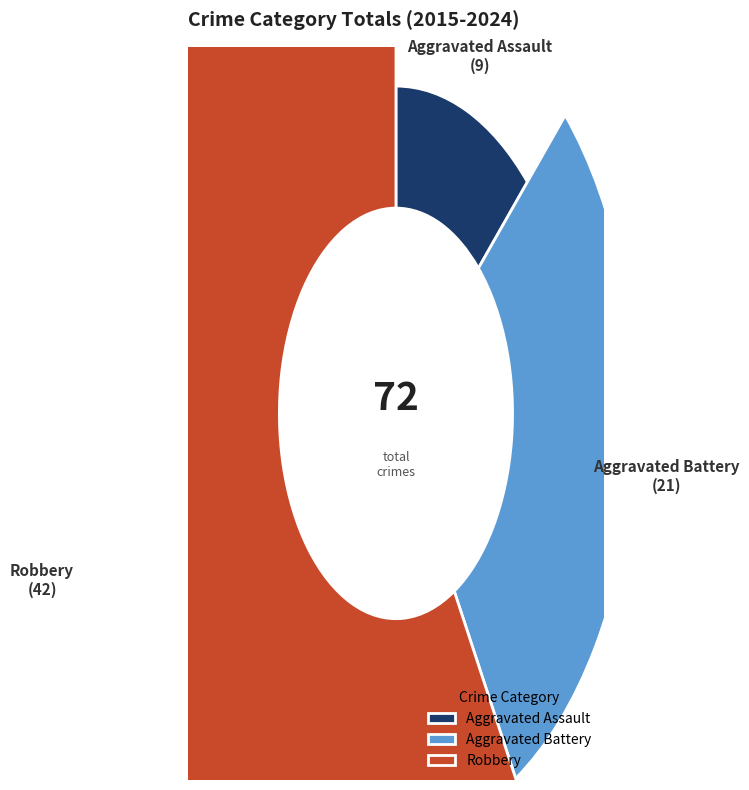

Does 2016 account for over 50% of the chart?

No